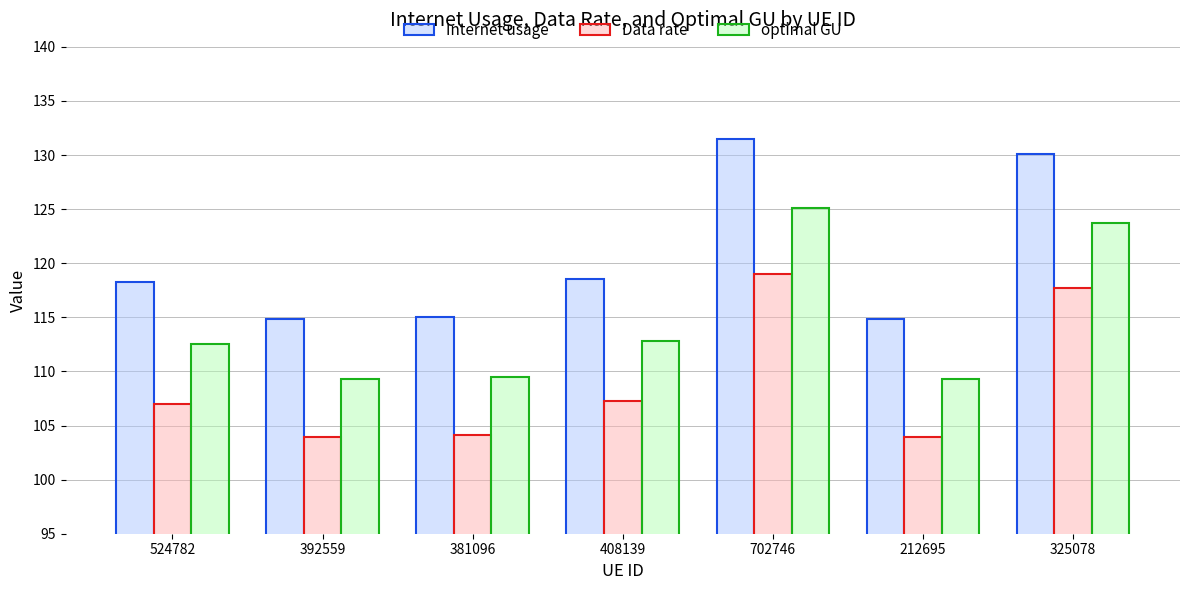

What is the total value across all series at 212695?

328.0